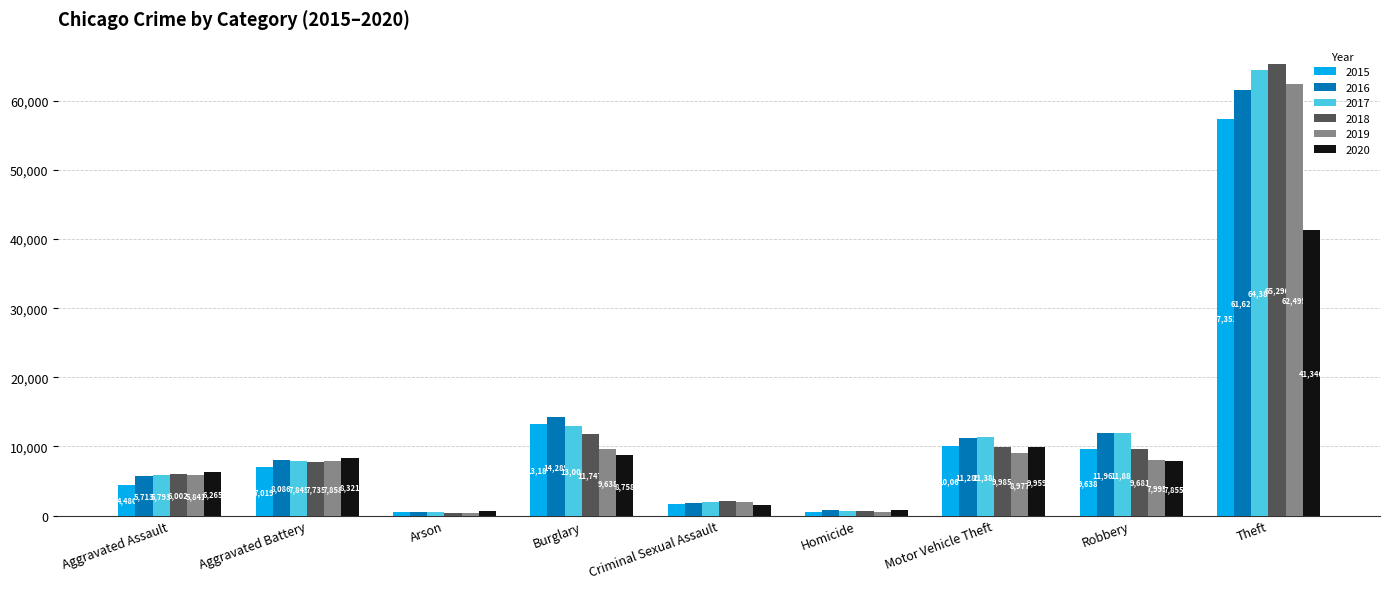

Rank the categories by 2016 value from highest to lowest.

Theft, Burglary, Robbery, Motor Vehicle Theft, Aggravated Battery, Aggravated Assault, Criminal Sexual Assault, Homicide, Arson